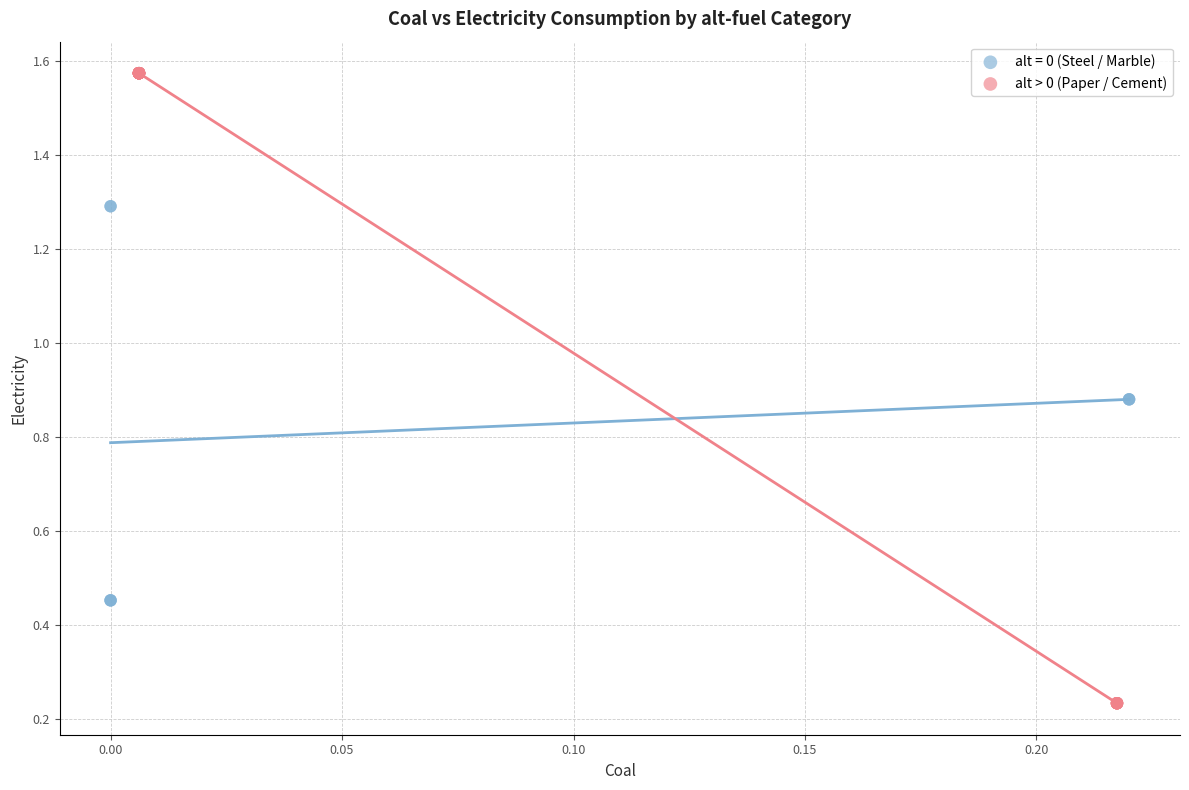

Which series has the largest Y range (max minus min)?

alt > 0 (Paper / Cement)